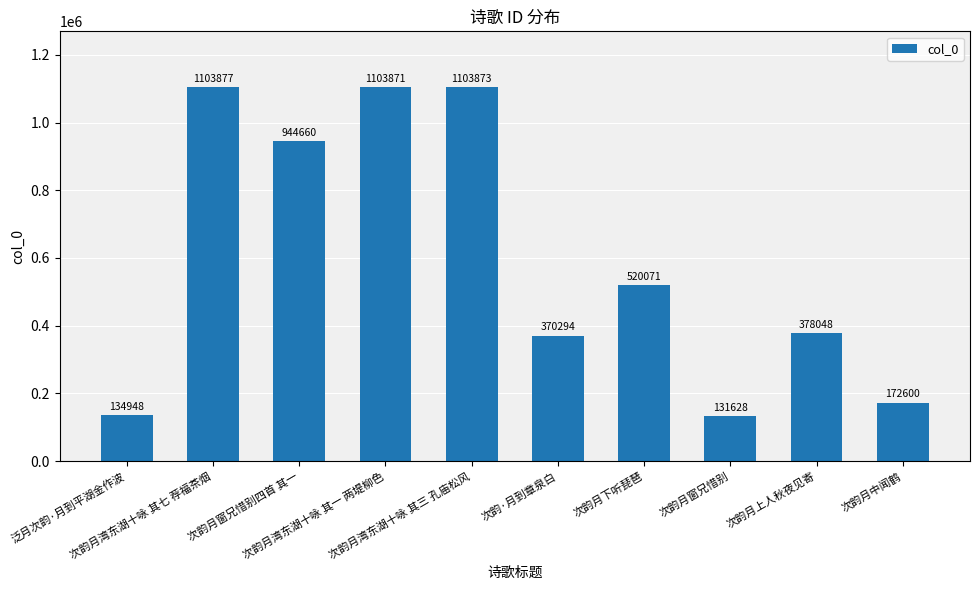

What is the difference between the maximum and minimum values?

972249